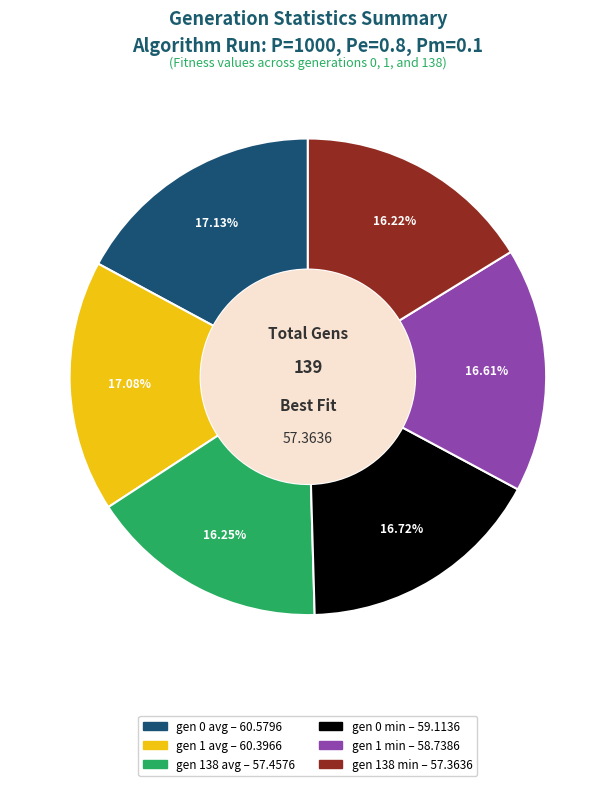

Combined, do gen 138 avg and gen 0 avg account for over 50%?

No